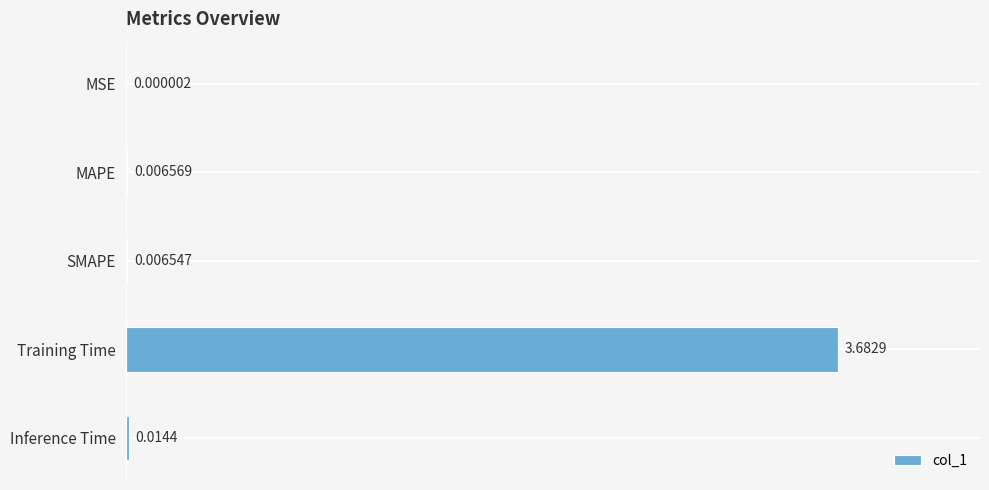

Between Inference Time and SMAPE, which is larger?

Inference Time